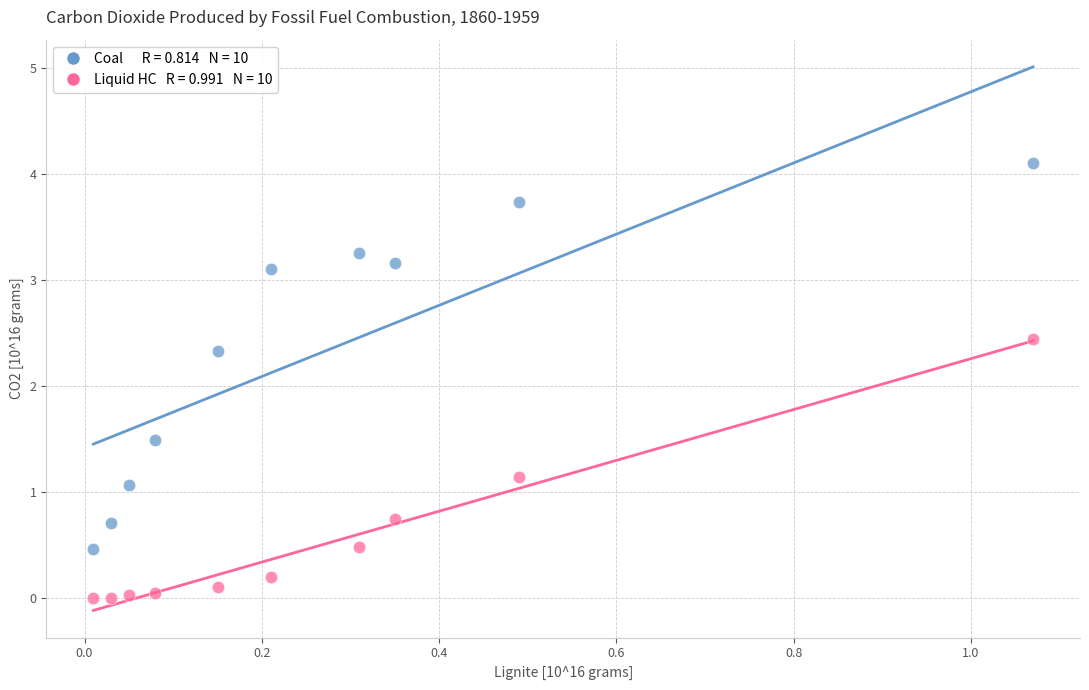

Across all series, what Y value is closest to 2?

2.3